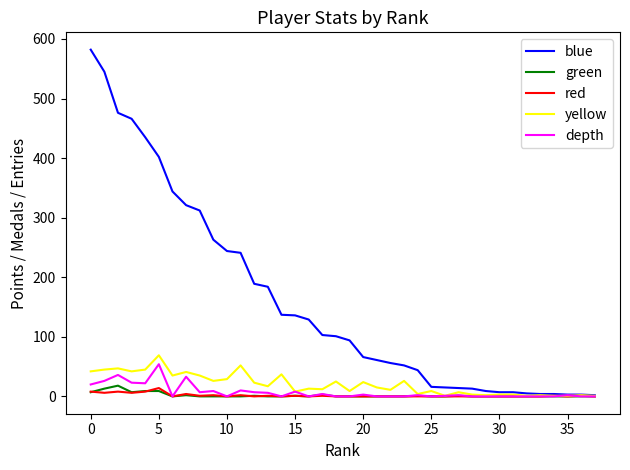

Is this an area chart (filled region under the line)?

No